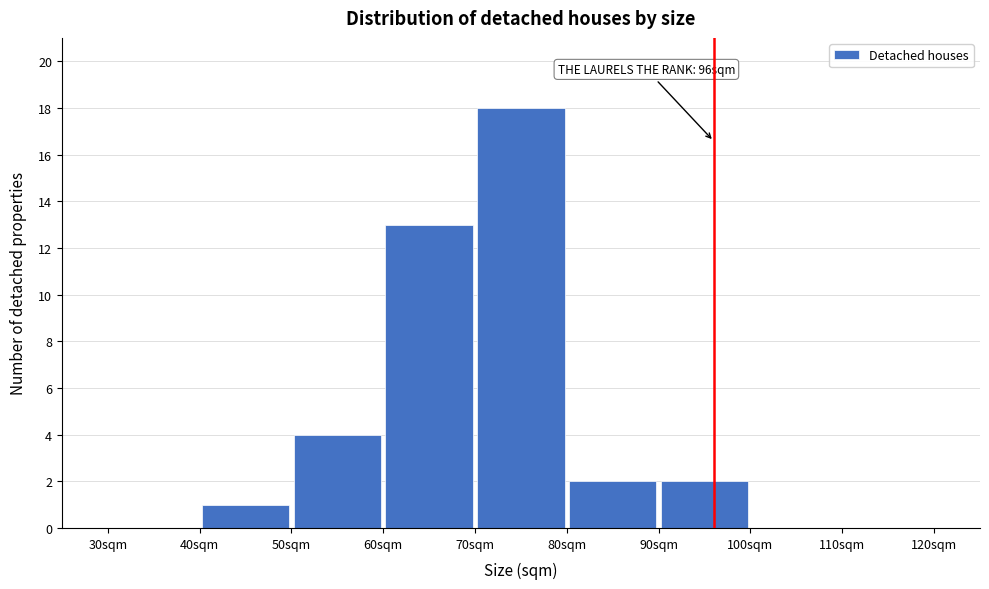

Which range on the x-axis has the tallest bar?

70 to 80